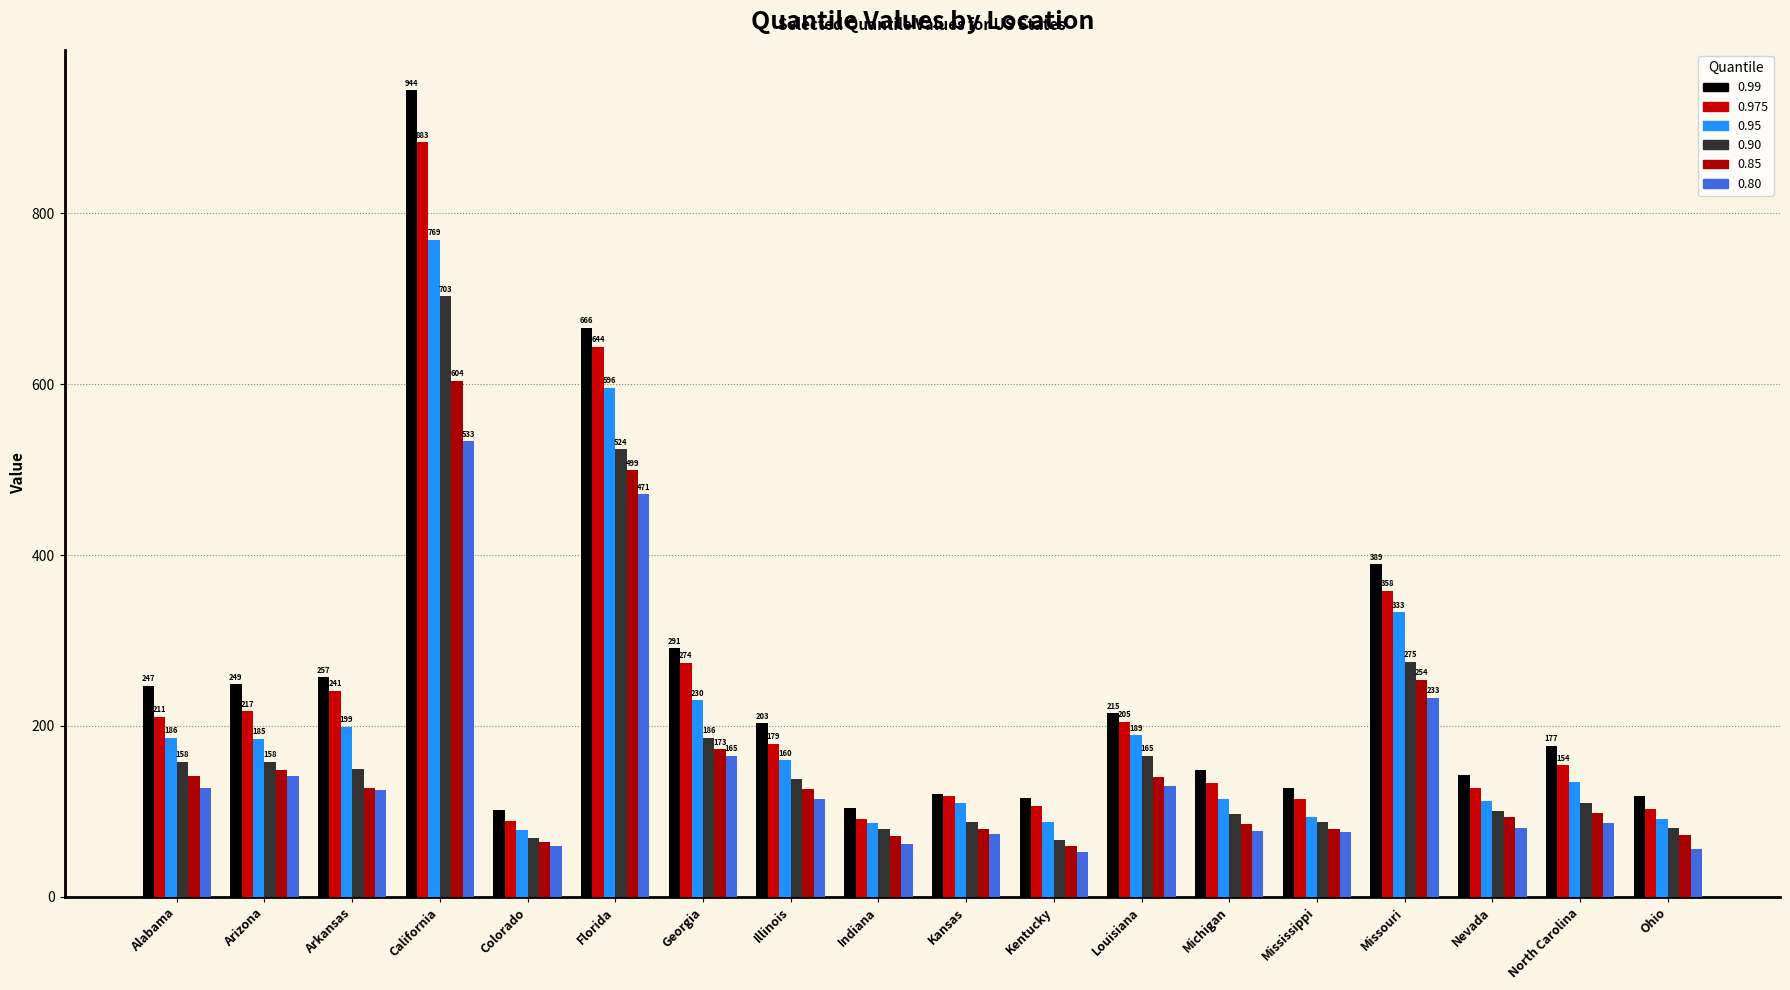

Is the value of 0.80 at Michigan greater than the value of 0.85 at Arizona?

No